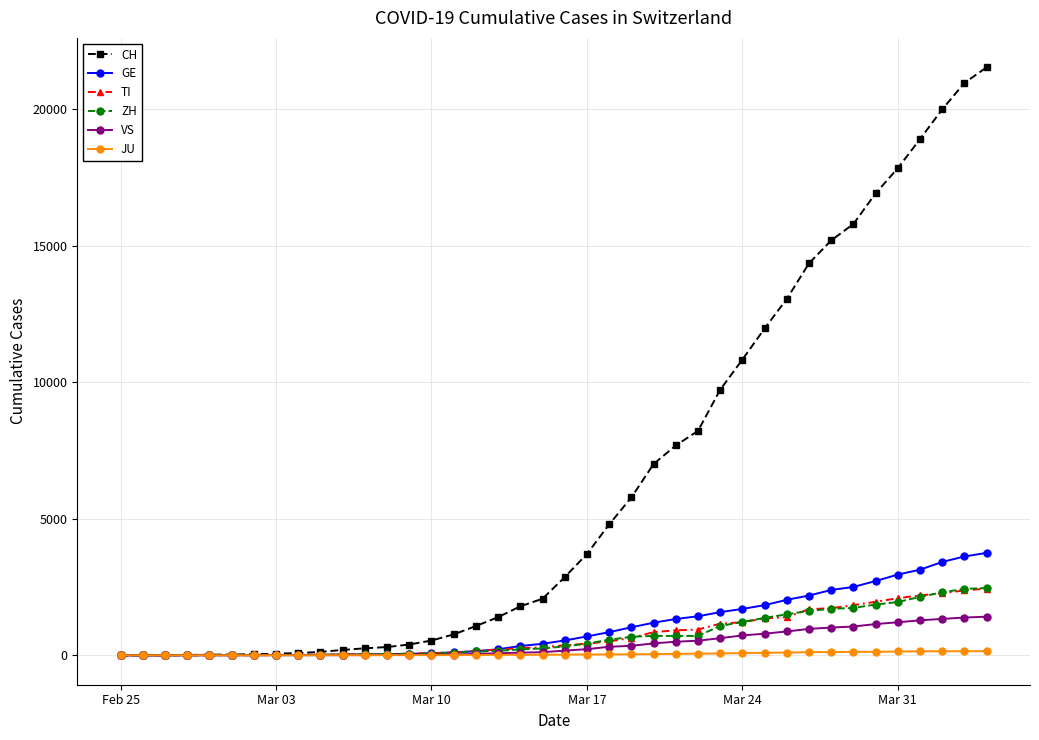

Which series has the largest range (max minus min)?

CH